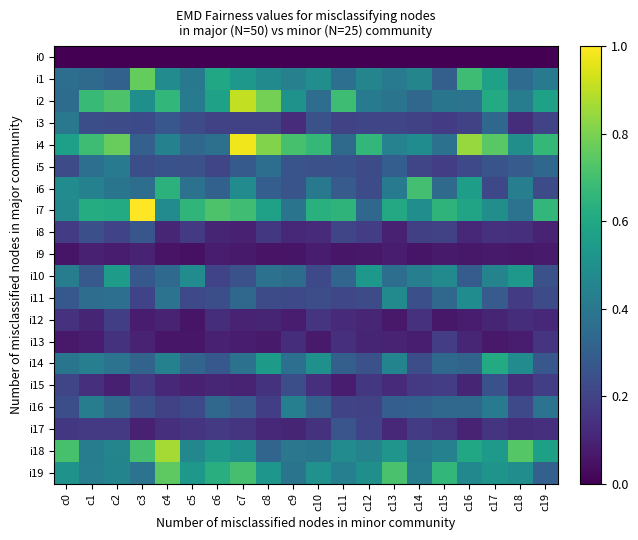

Rank the series at c13 from highest to lowest value.

i19, i7, i18, i11, i14, i4, i1, i6, i2, i10, i5, i16, i3, i15, i17, i13, i8, i9, i12, i0